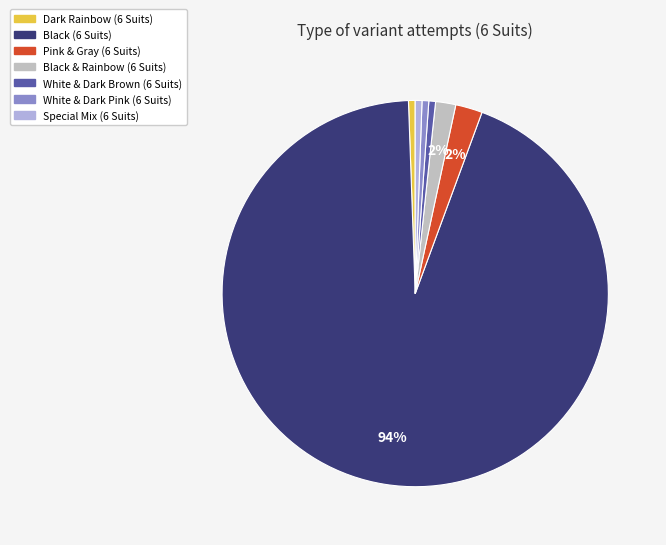

To the nearest percent, what is the average slice percentage?

14%